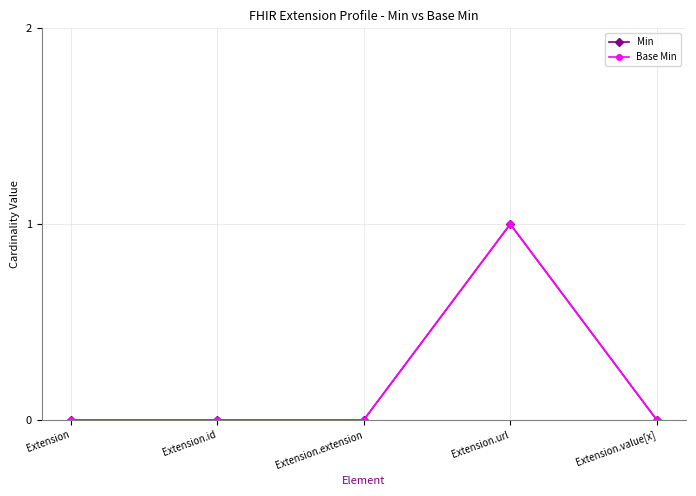

At which category does the chart reach its minimum across all series?

Extension